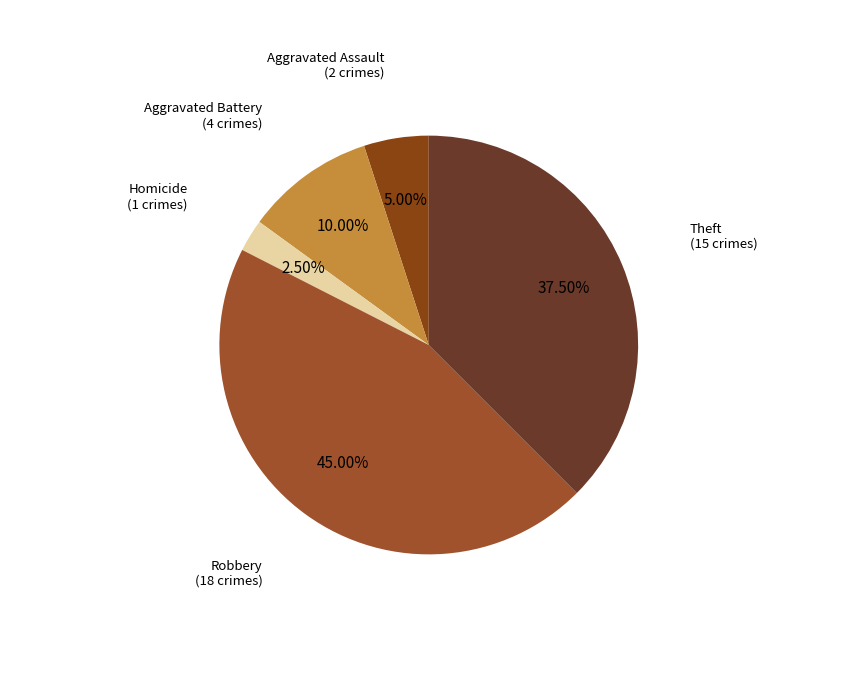

Combined, do Homicide and Aggravated Battery account for over 50%?

No